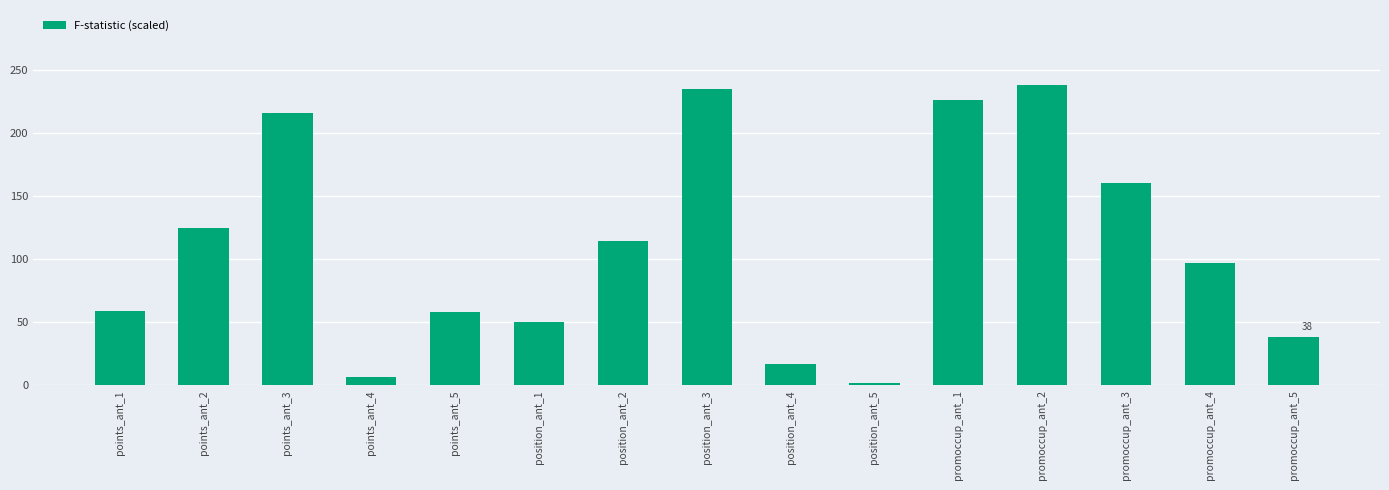

What is the sum of the values at promoccup_ant_3 and promoccup_ant_1?

387.5